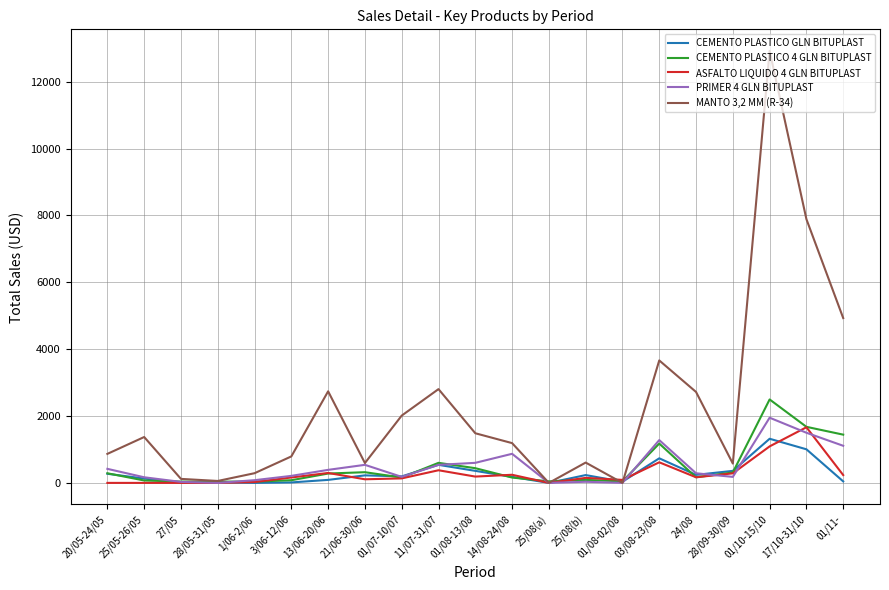

Does the chart have visible grid lines?

Yes